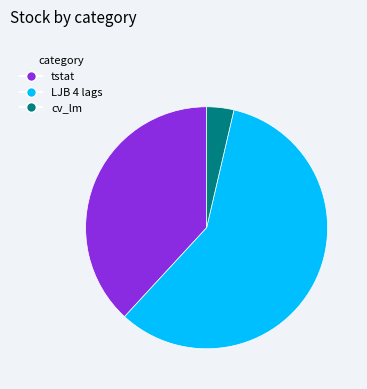

What is the largest slice in the pie chart?

LJB 4 lags